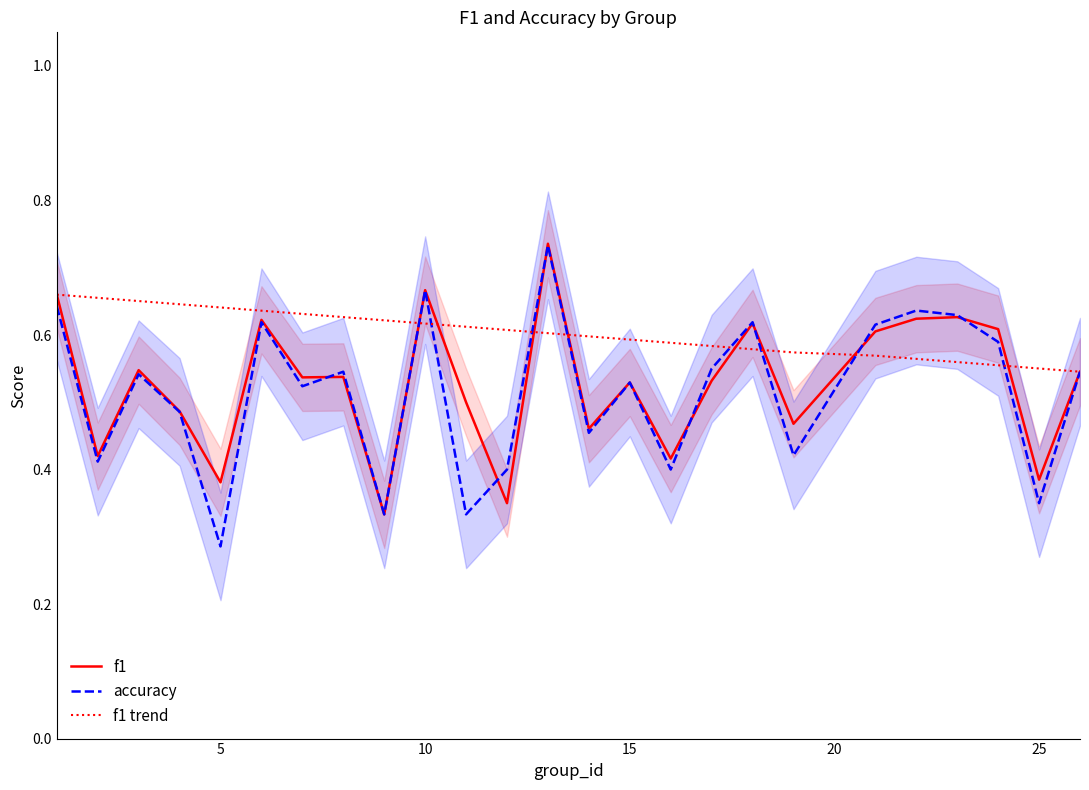

Which has a higher value, 0 or 9?

9